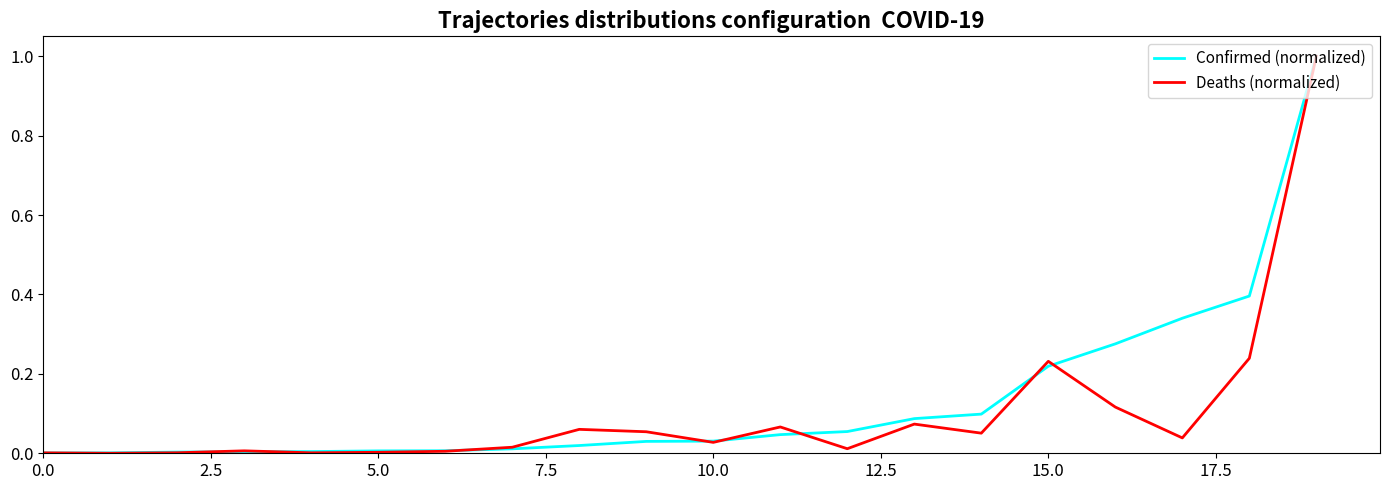

What are all the series names shown in the legend?

Confirmed (normalized), Deaths (normalized)